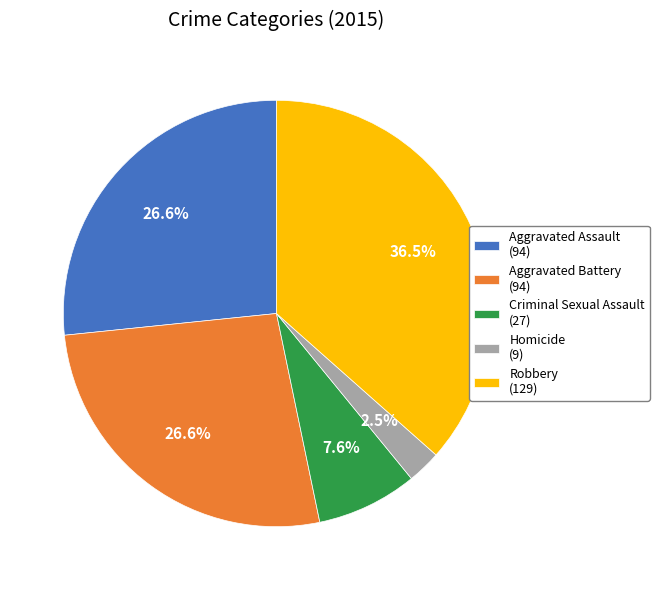

The Criminal Sexual Assault slice represents 1% of the pie. True or false?

False